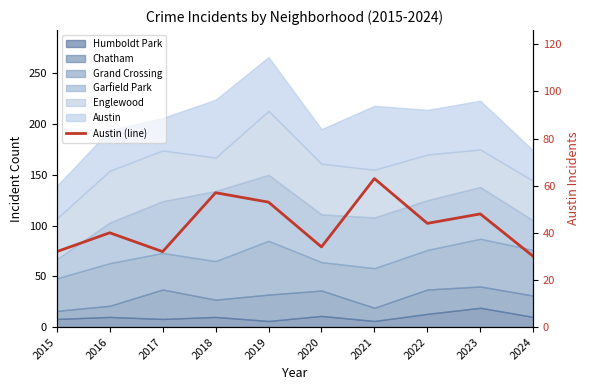

What is the maximum value shown in the chart?

63